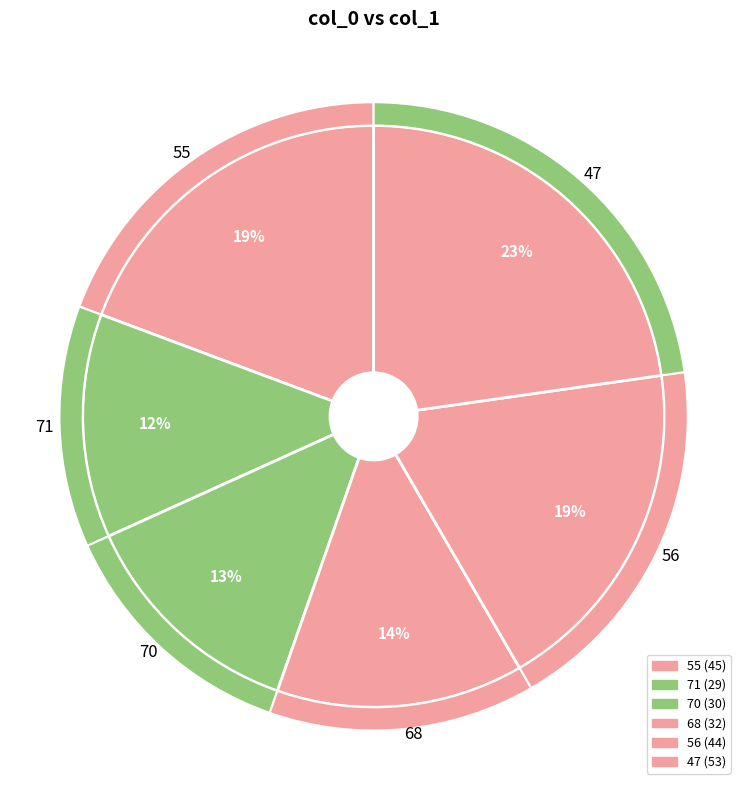

What percentage do 68 and 47 together represent?

36.5%